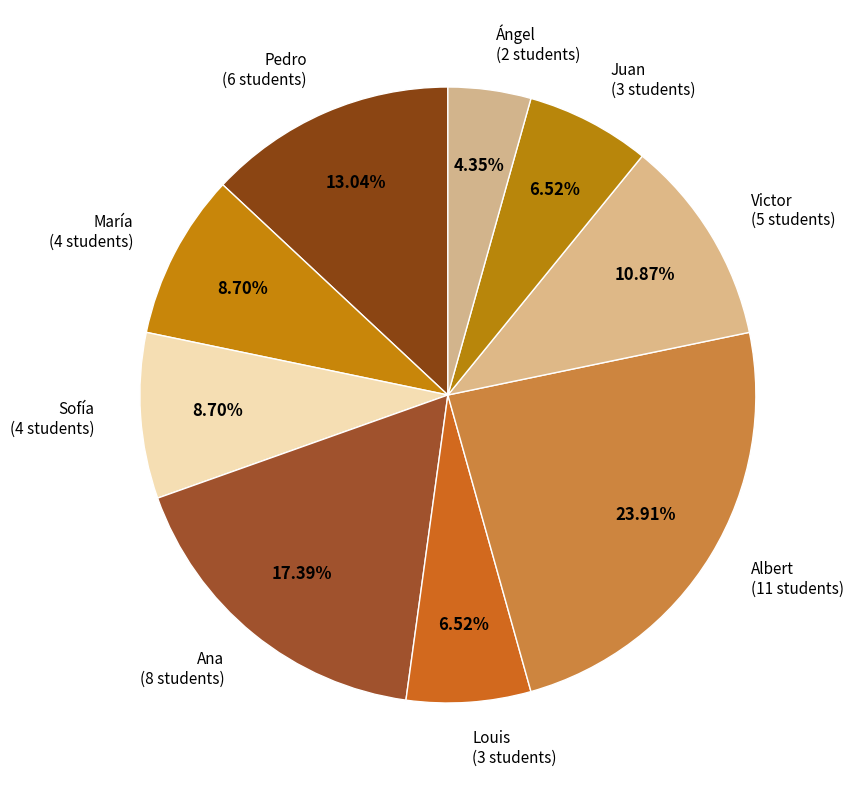

How many slices are in this pie chart?

9